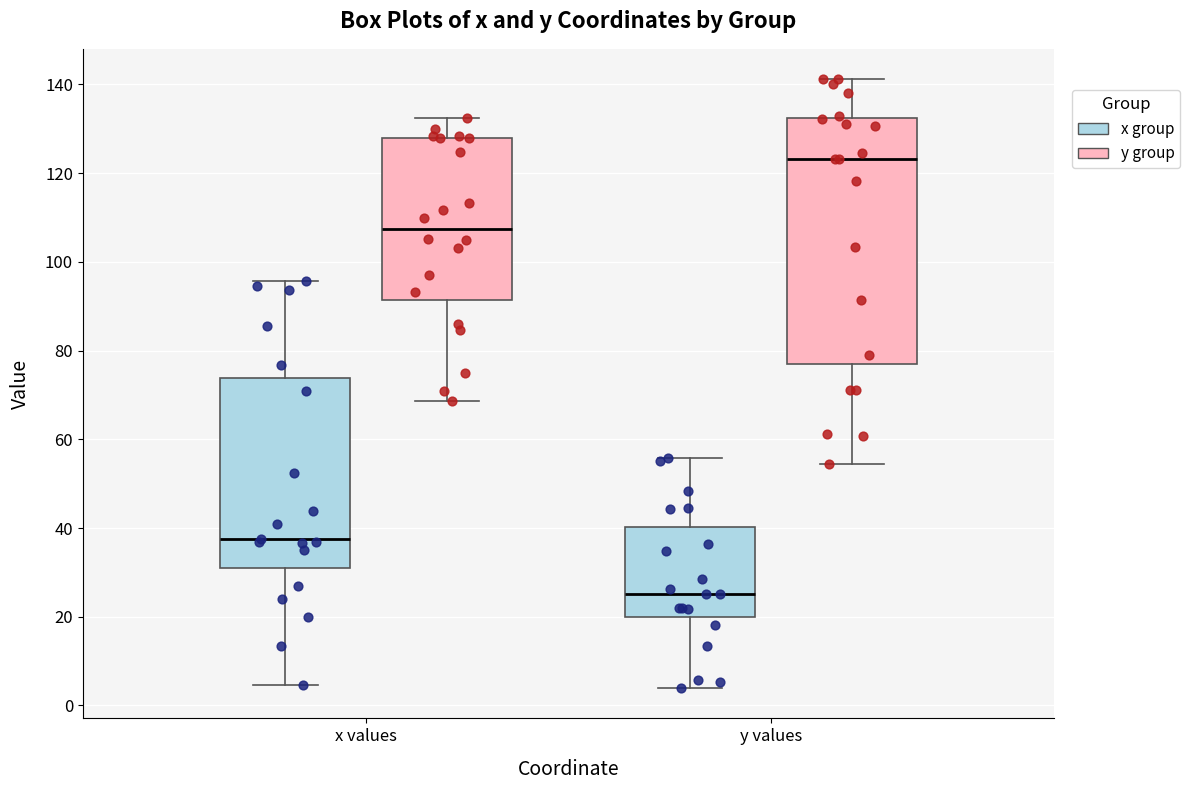

Which box is the tallest, from its lower edge to its upper edge?

y values (y group)